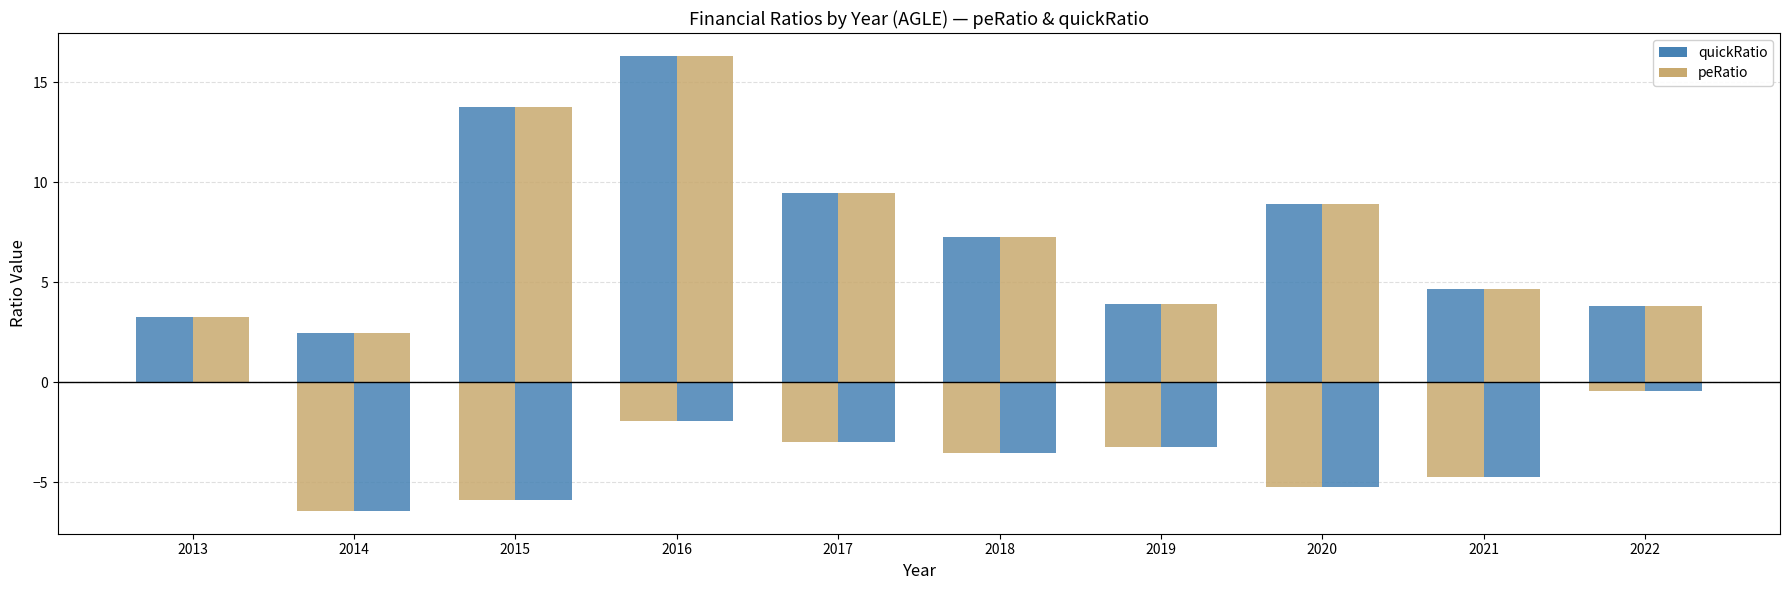

What is the sum of all quickRatio values?

73.9